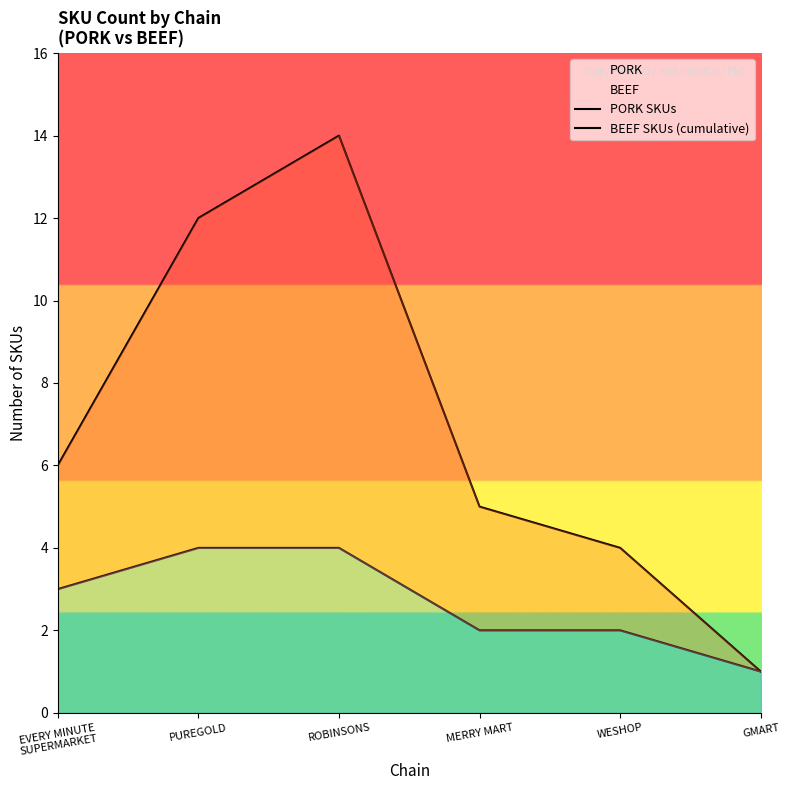

At which label does PORK reach its minimum?

GMART